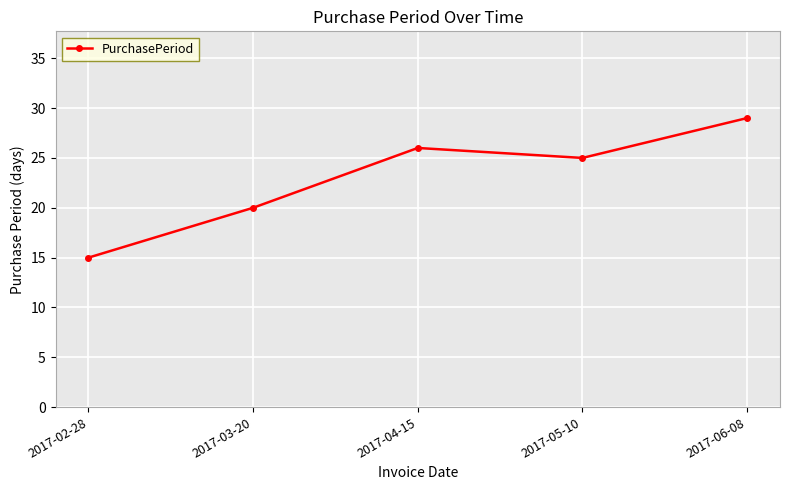

Does the chart display data point markers on the line(s)?

Yes